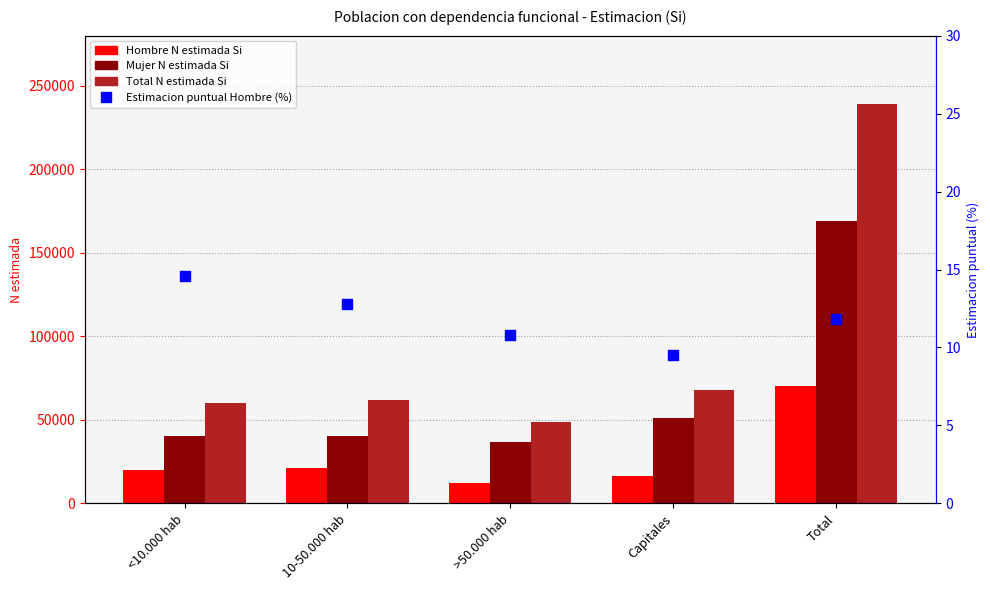

Which series has the widest spread of Y values?

Total N (estimada) Si